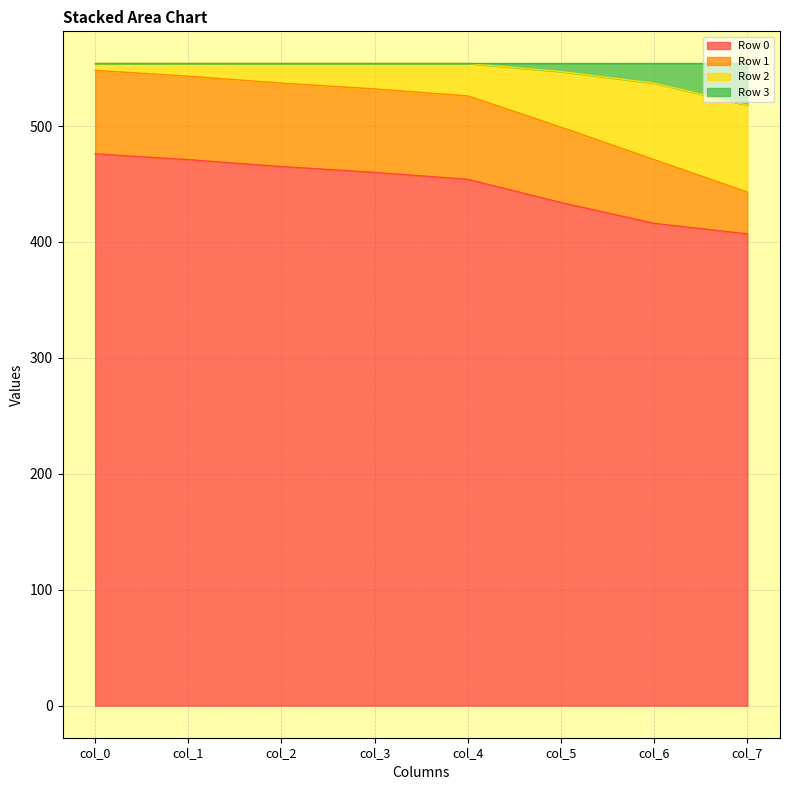

The value of Row 0 at col_3 is 460. True or false?

True